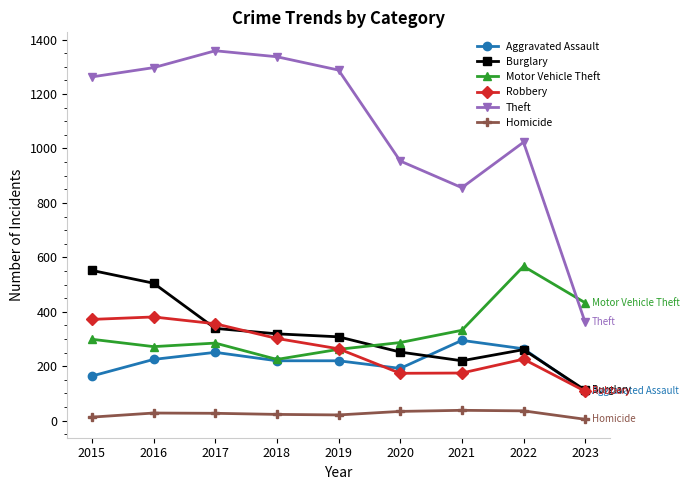

Read the Burglary value at 2020, to the nearest 5.

250